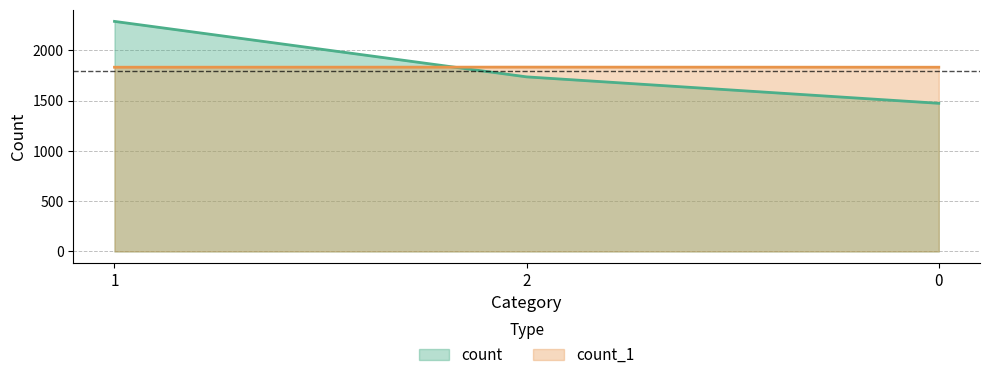

What is the label of the 3rd point from the right?

1